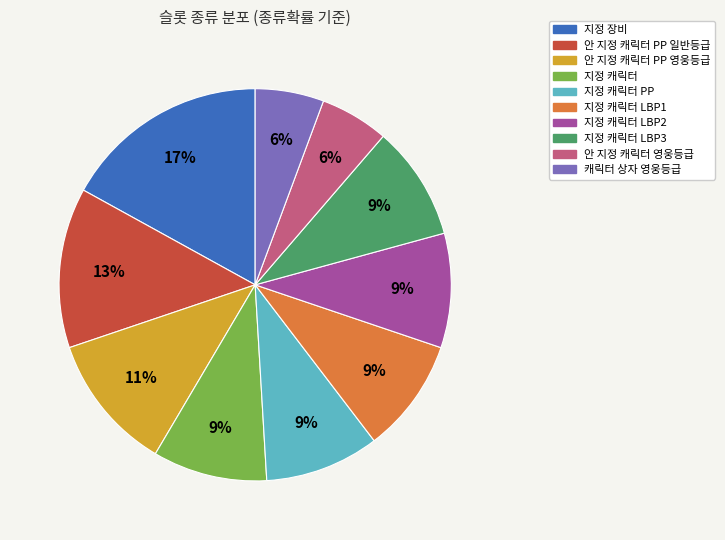

To the nearest percent, what is the difference between the largest and smallest slice percentages?

11%